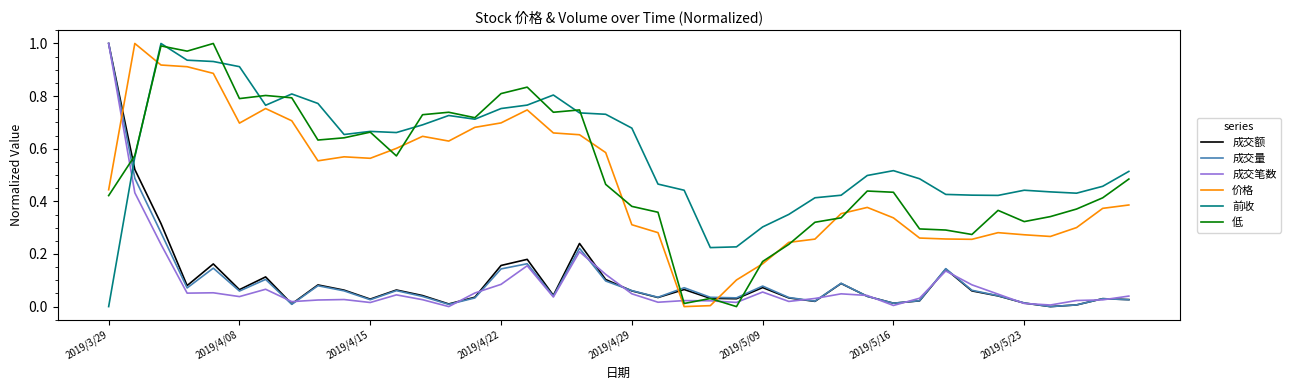

True or false: 价格 and 前收 cross at least once.

True